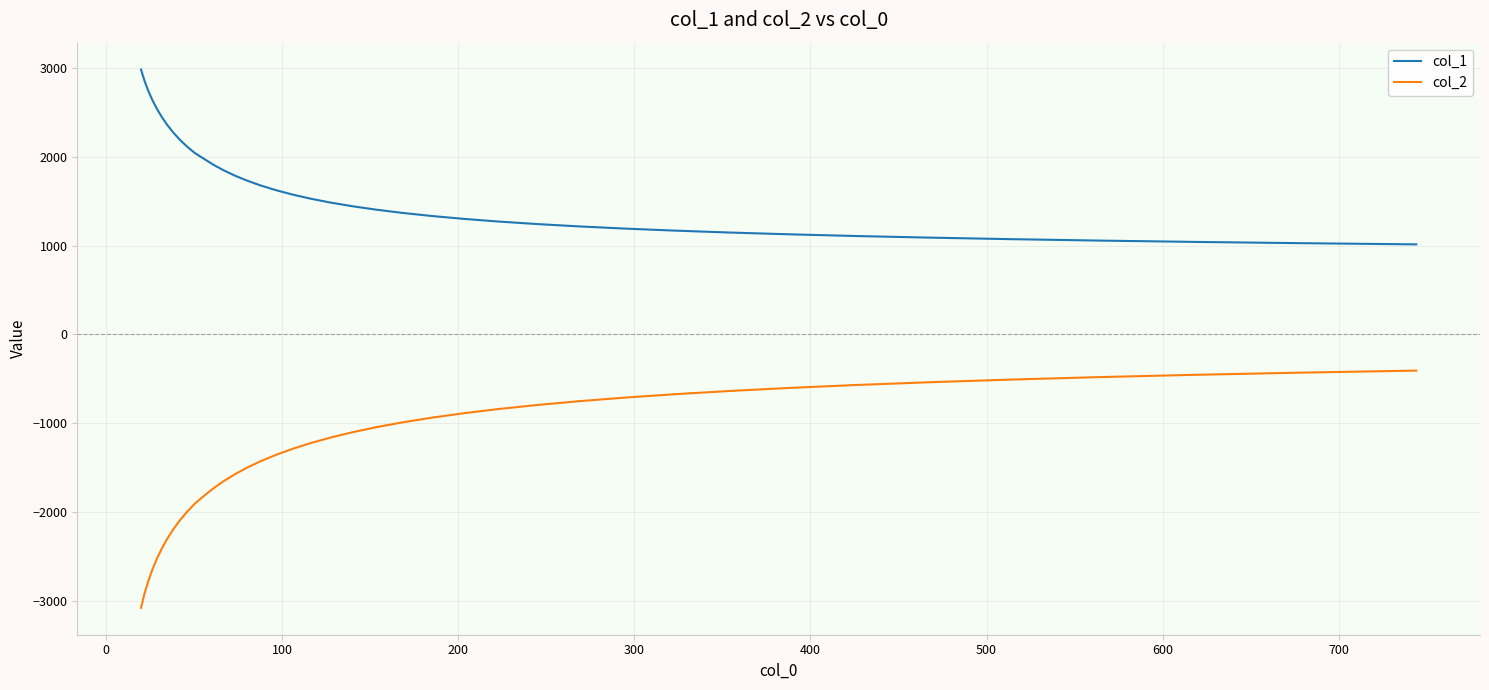

How many lines are shown in the chart?

2